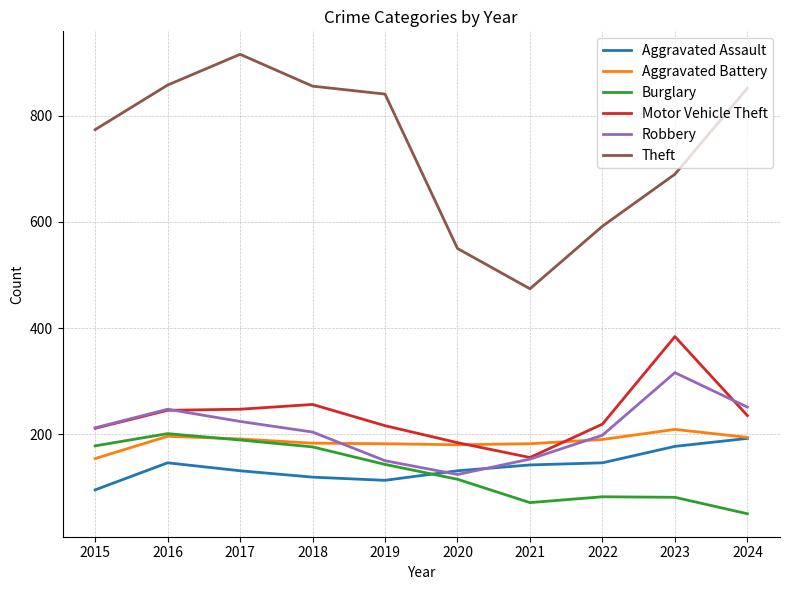

What is the average value of the Aggravated Assault series?

139